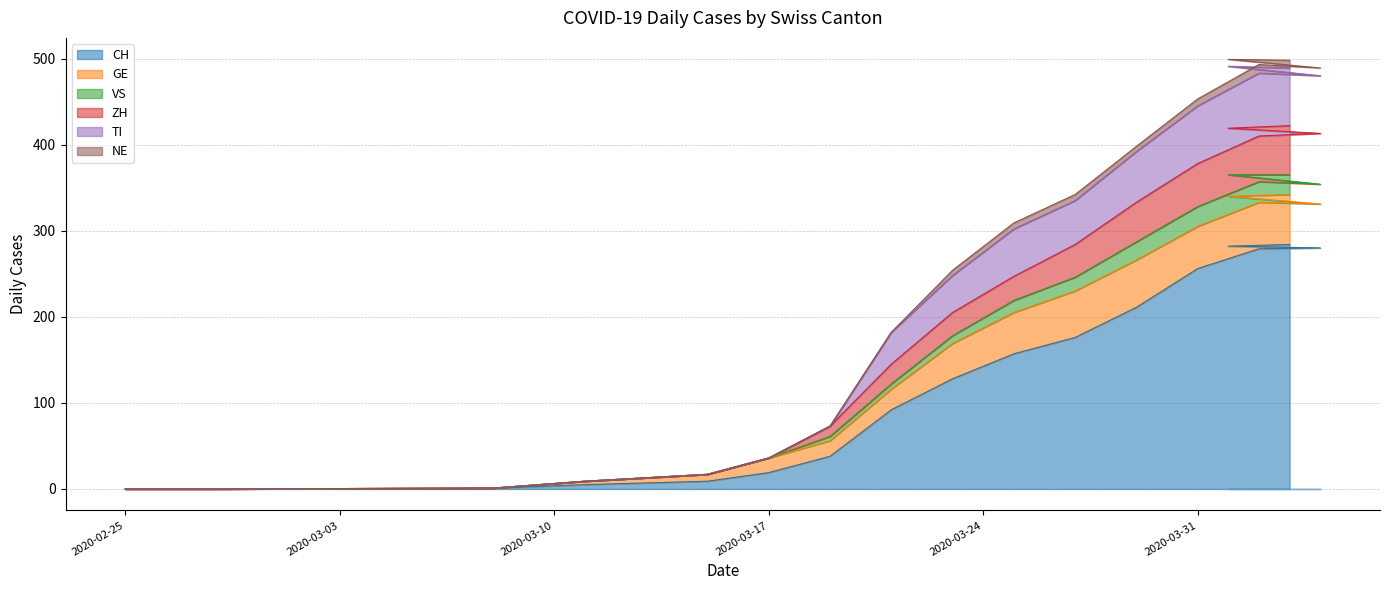

What is the highest value of the CH series?

284